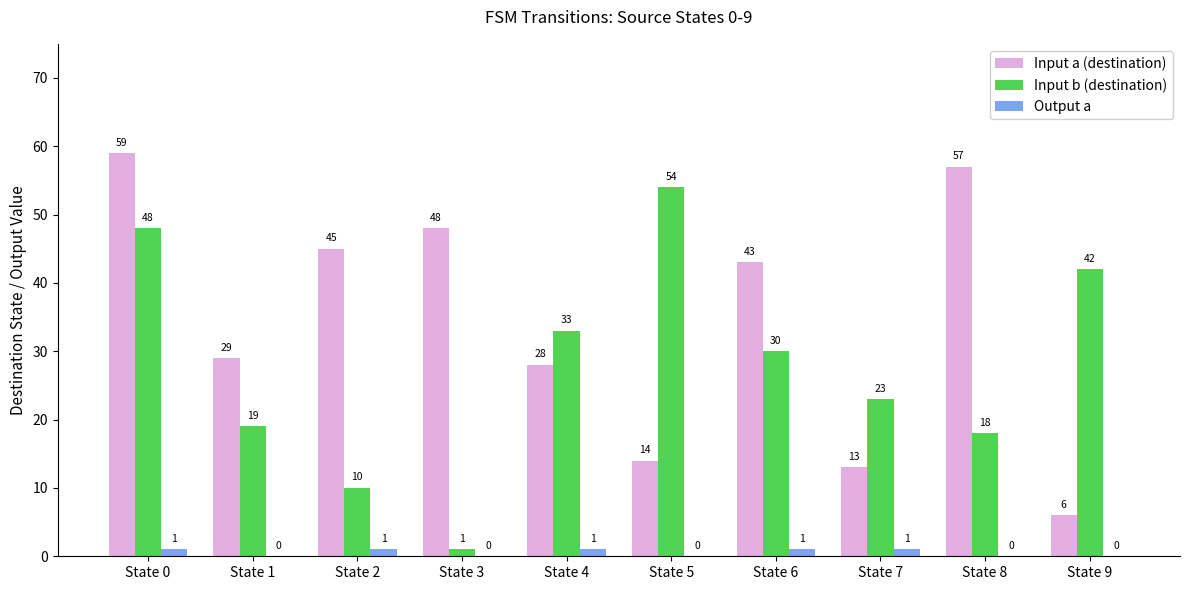

What is the total value across all series at State 1?

48